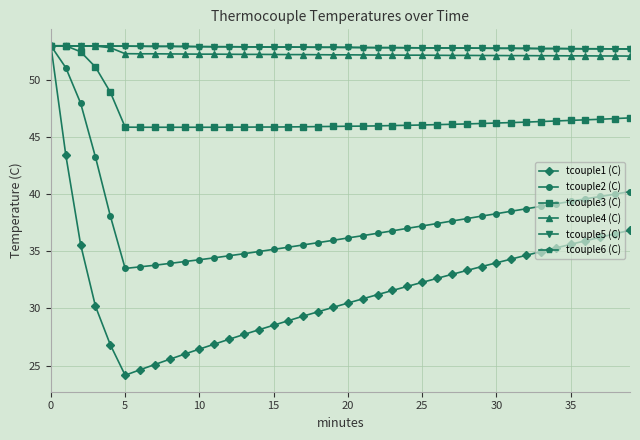

Does the chart have visible grid lines?

Yes